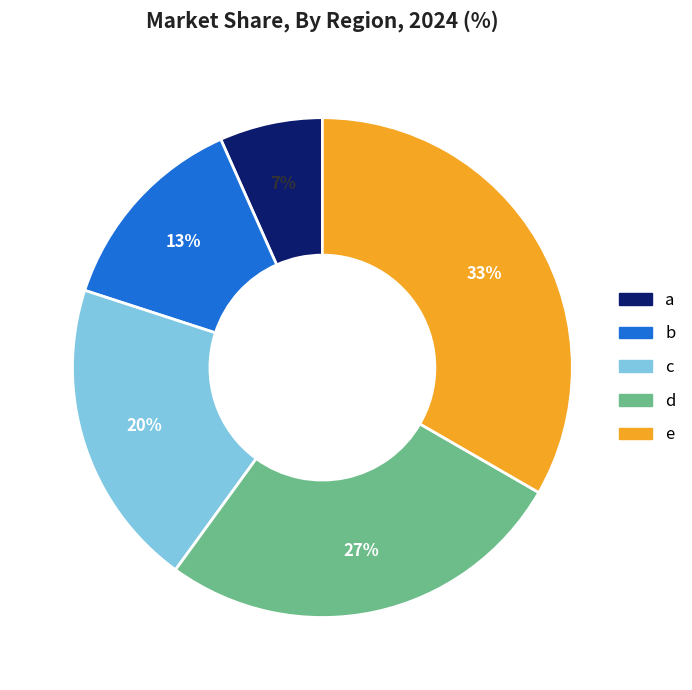

To the nearest percent, what is the average slice percentage?

20%